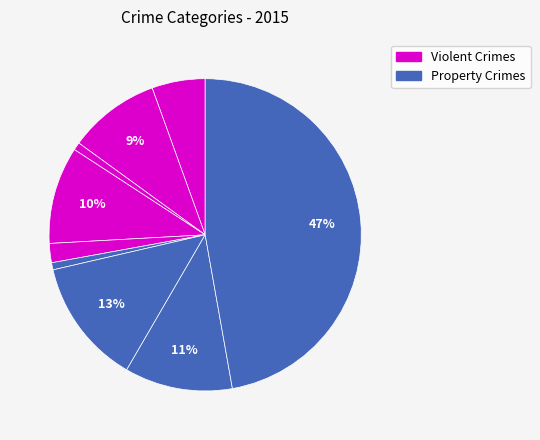

To the nearest percent, what is the difference between the largest and smallest slice percentages?

46%